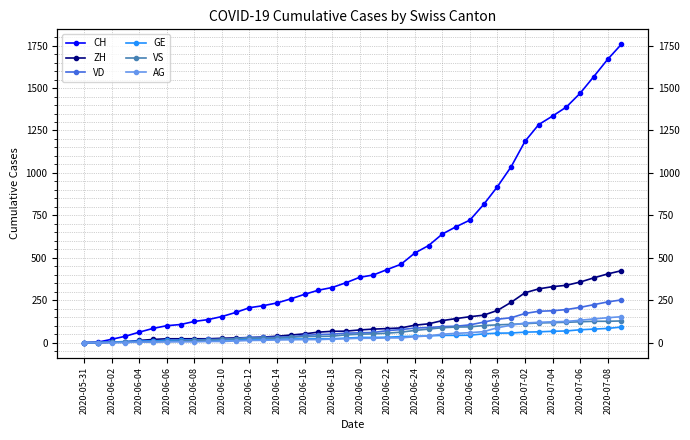

What is the sum of all VS values?

2300